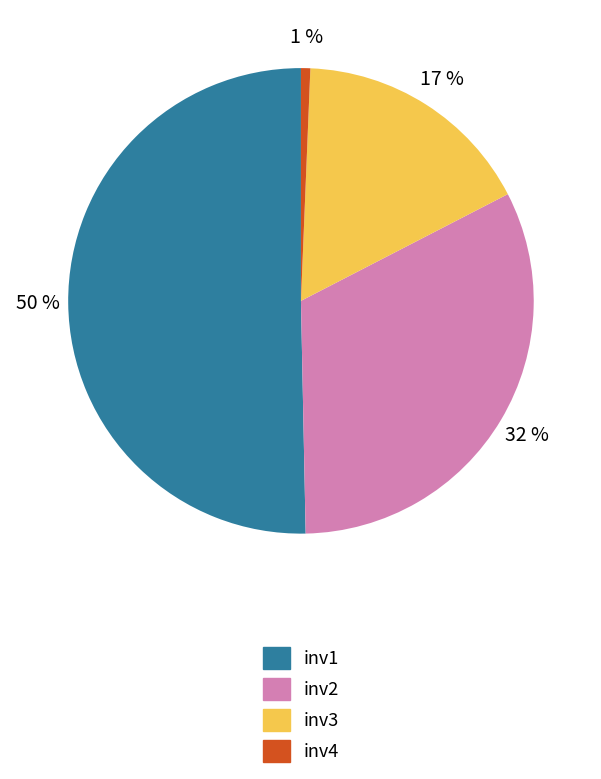

To the nearest percent, what portion does inv2 represent?

32%